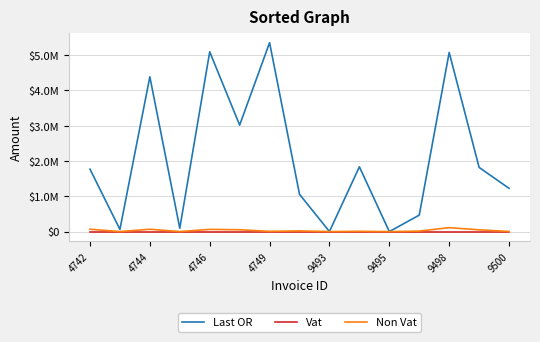

Rank the series by their maximum value, from lowest to highest.

Vat, Non Vat, Last OR